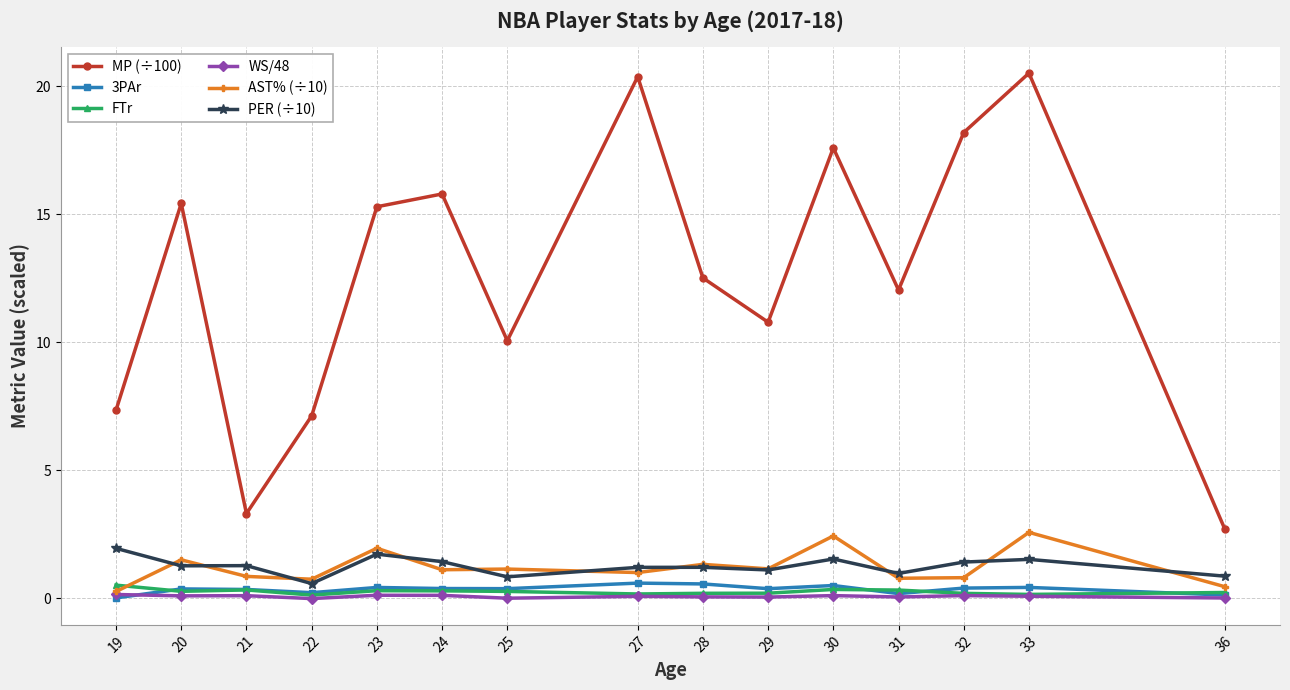

True or false: AST% (÷10) has a value of 0.3 at 19.

True